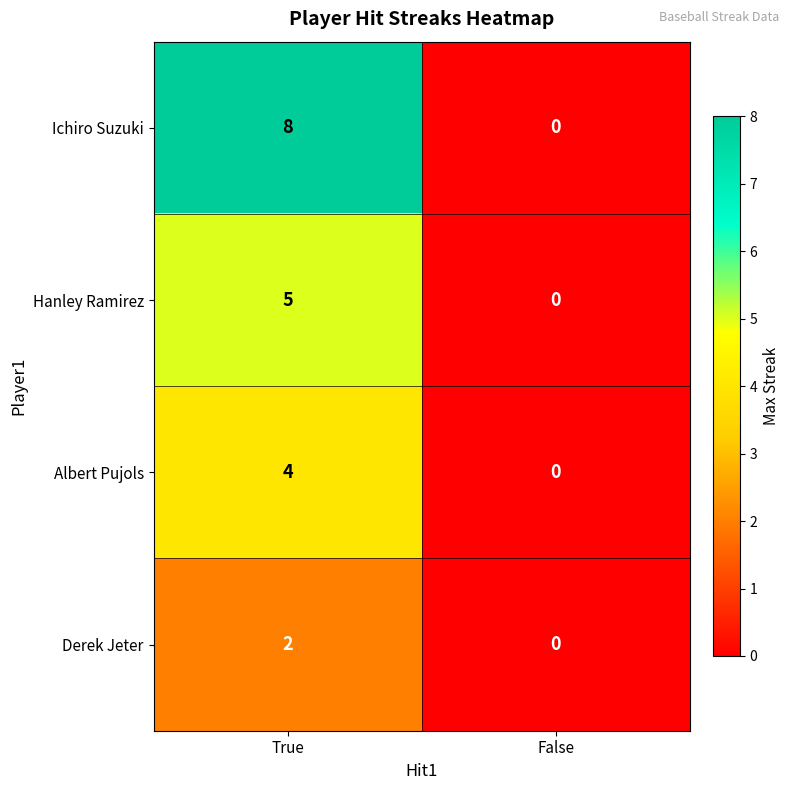

What is the difference between the Ichiro Suzuki values at True and False?

8